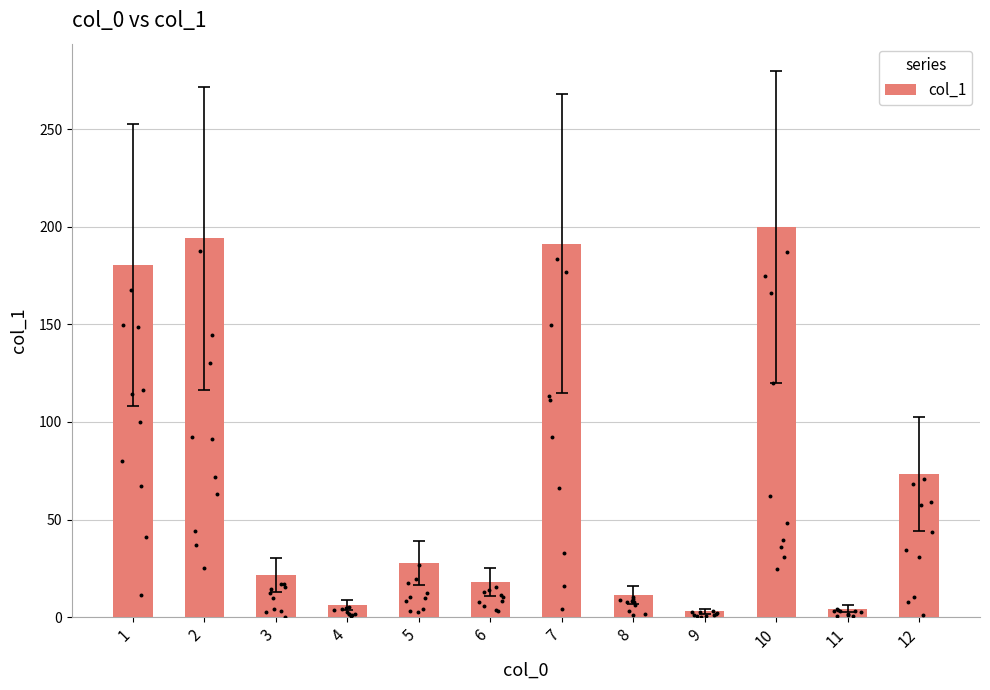

Approximately how many times larger is the value at 1 compared to 4?

29.1